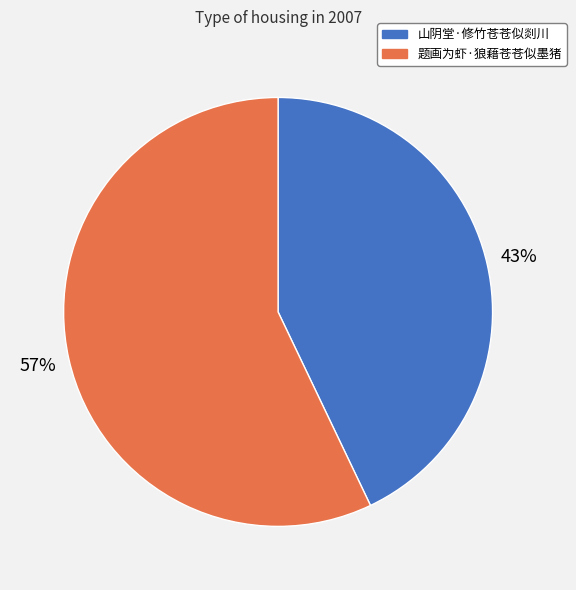

Between 题画为虾·狼藉苍苍似墨猪 and 山阴堂·修竹苍苍似剡川, which is larger?

题画为虾·狼藉苍苍似墨猪